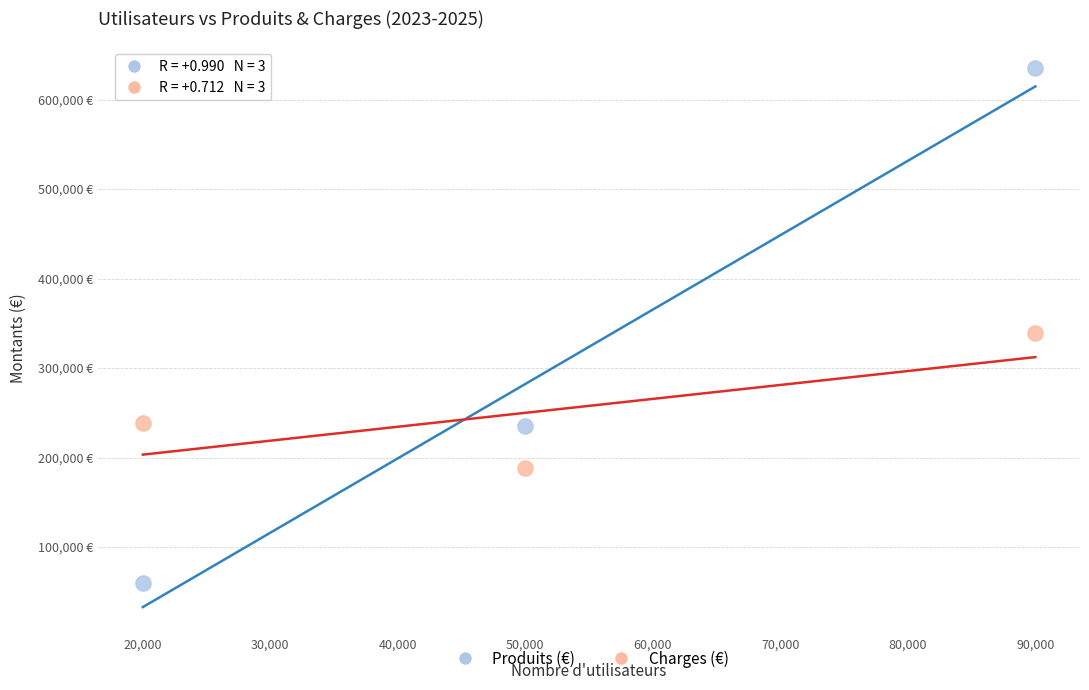

Which series has the largest Y range (max minus min)?

Produits (€)